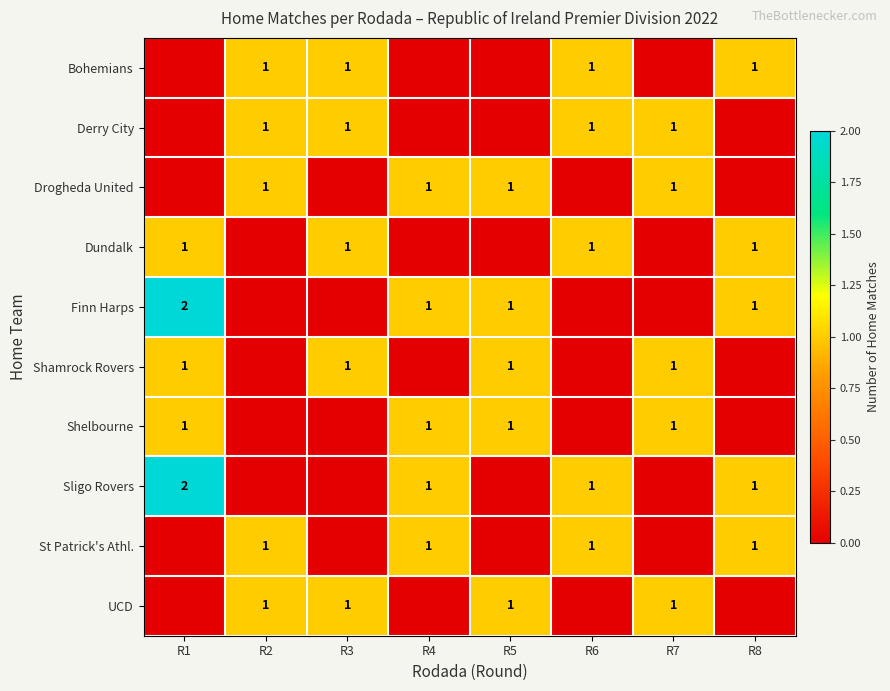

True or false: Shamrock Rovers has a value of 1 at R1.

True